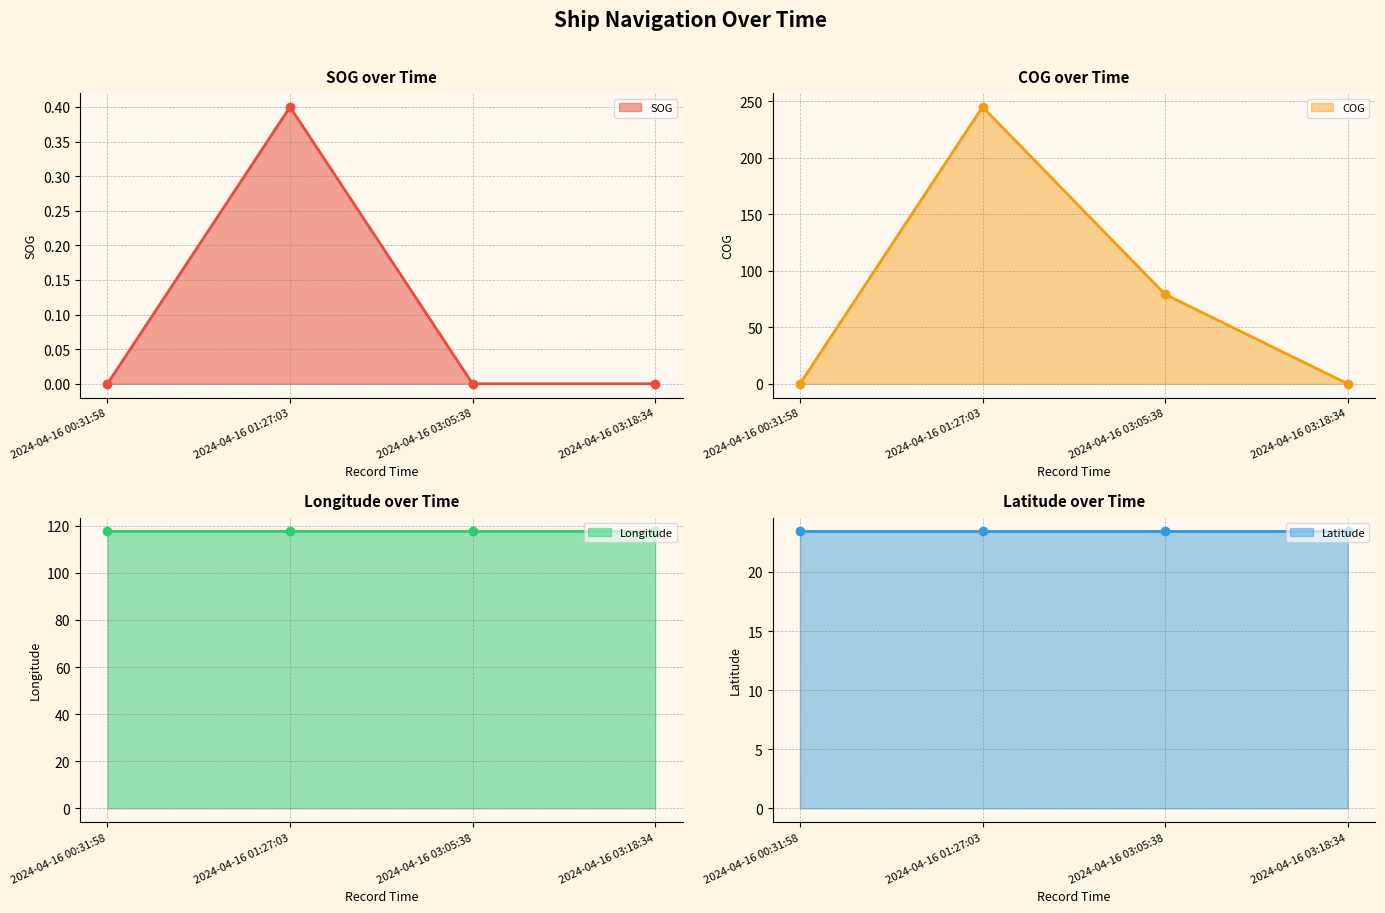

True or false: Latitude line has a value of 12.1 at 2024-04-16 01:27:03.

False